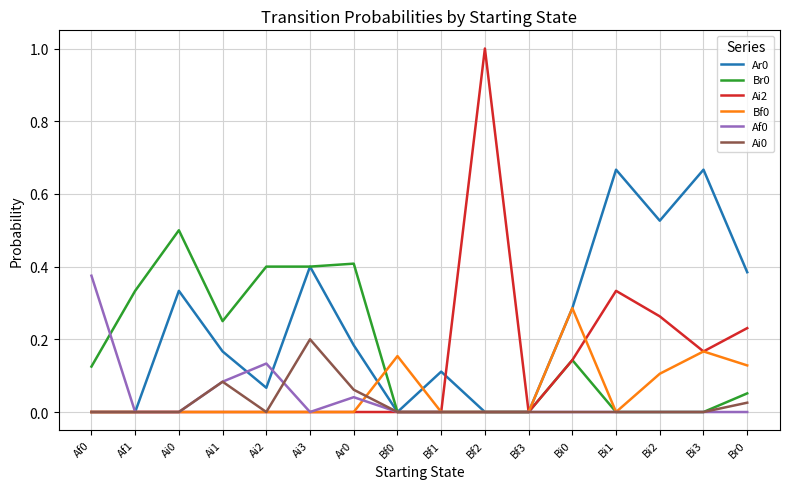

Which series has the widest spread of values?

Ai2